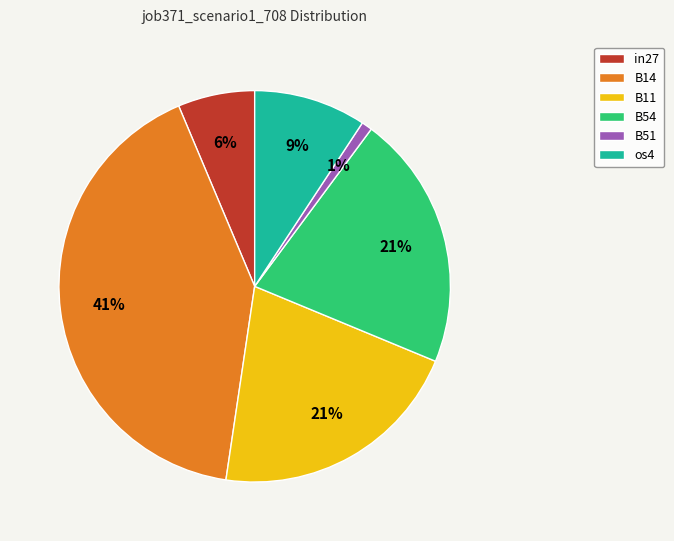

Do os4 and in27 together represent more than half of the pie?

No